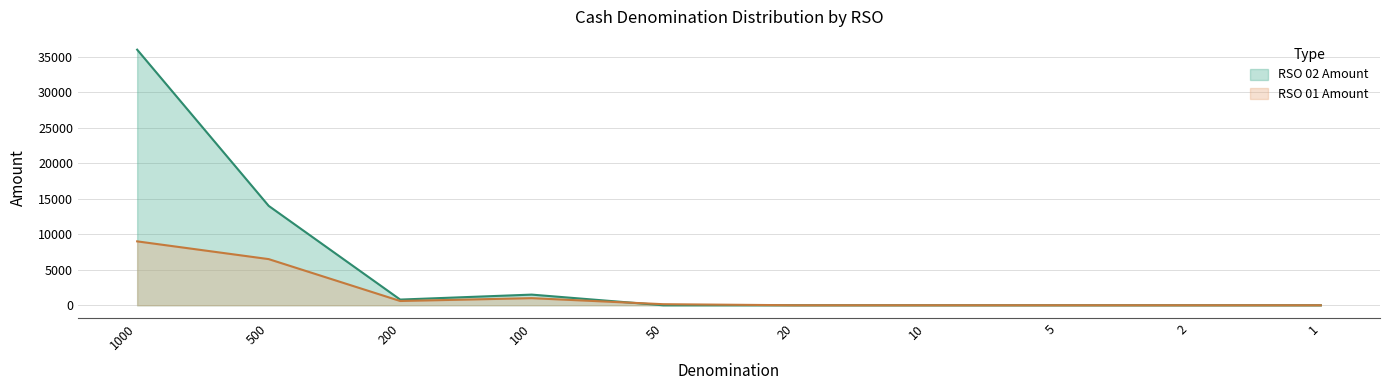

Is it true that RSO 02 Amount equals 52730 at 1000?

False